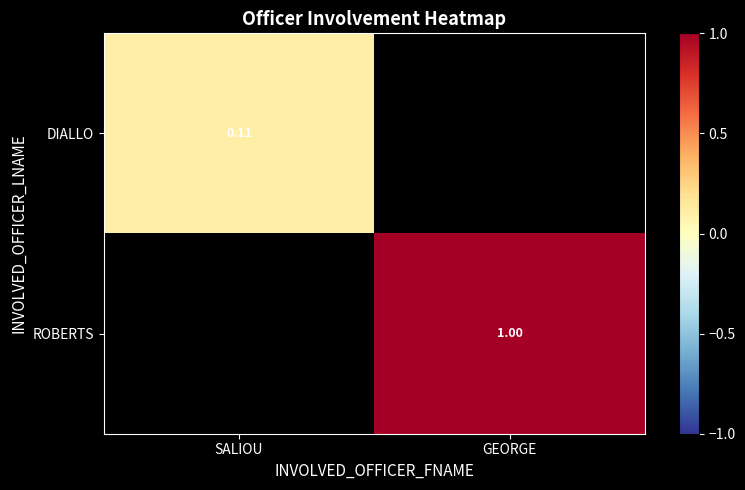

The value of DIALLO at SALIOU is 0.1. True or false?

True